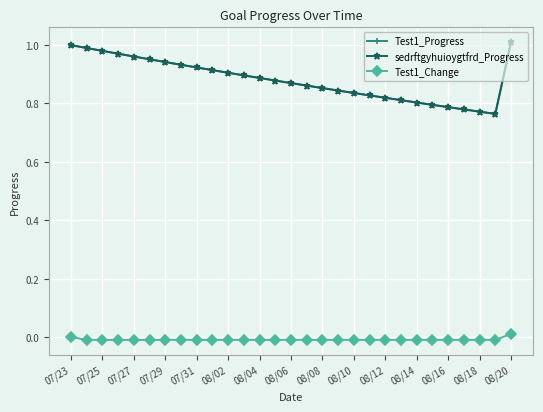

What is the maximum value for Test1_Progress?

1.0